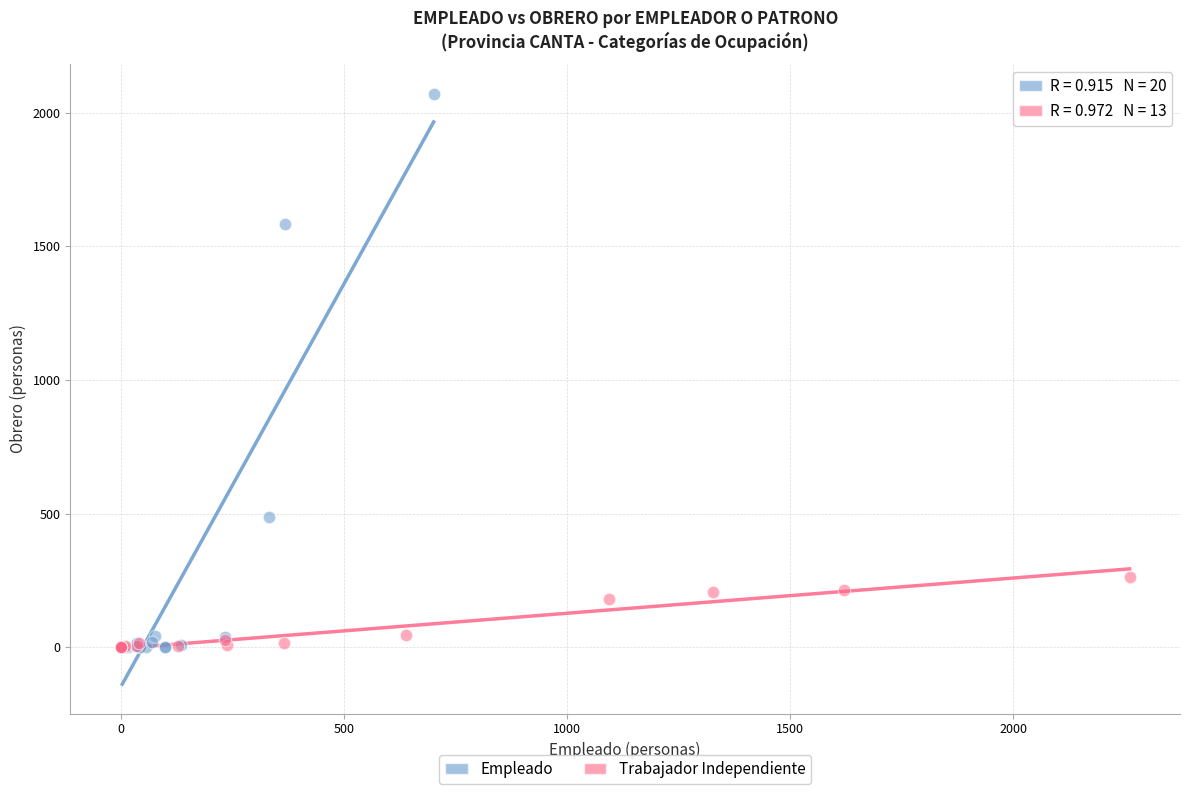

Which series has the widest spread of Y values?

Empleado